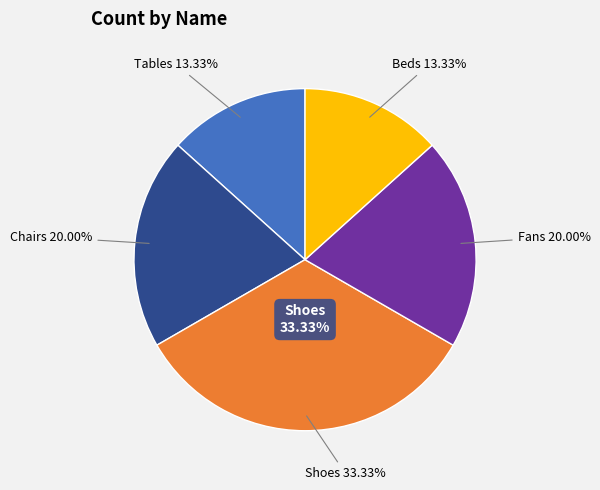

Does Shoes represent more than half of the total?

No